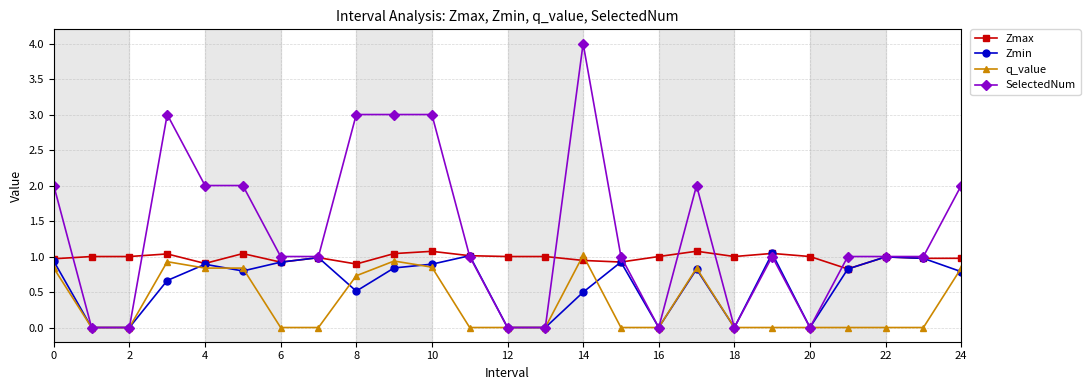

Which series has the largest range (max minus min)?

SelectedNum